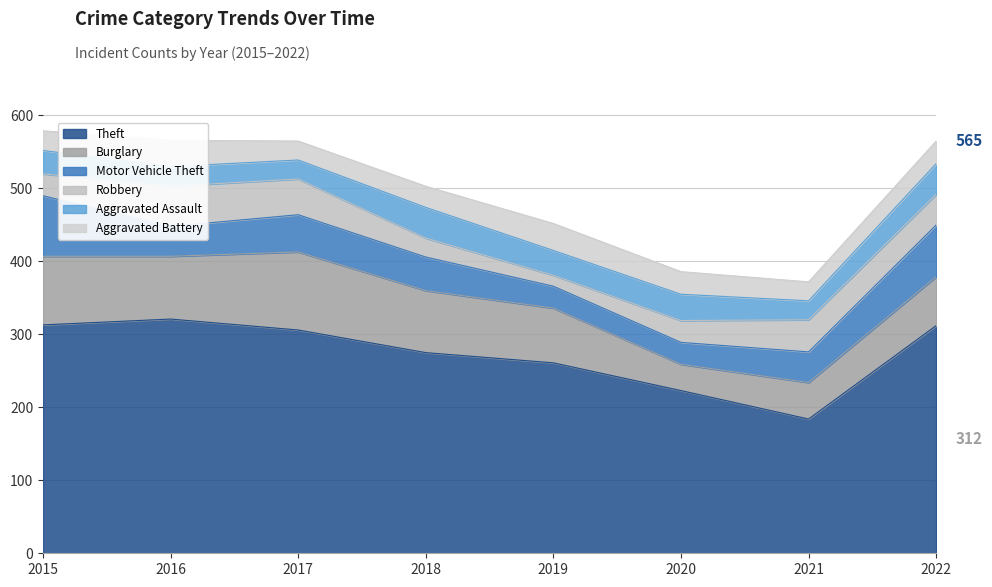

What are all the series names shown in the legend?

Theft, Burglary, Motor Vehicle Theft, Robbery, Aggravated Assault, Aggravated Battery